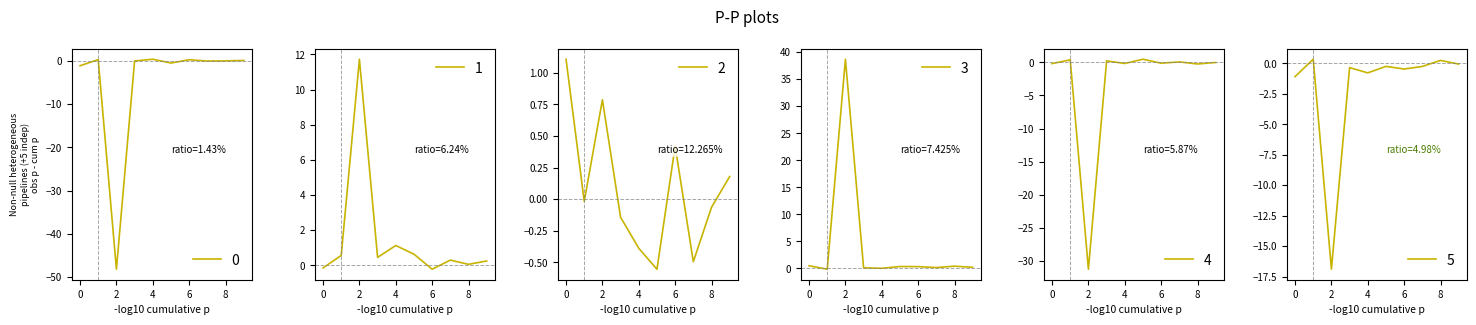

Is this an area chart (filled region under the line)?

No